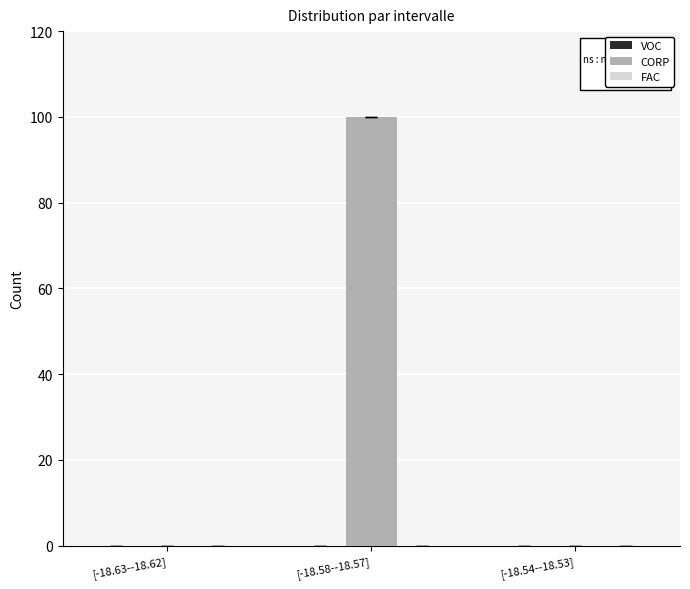

True or false: the data shows 100 at [-18.58--18.57].

True